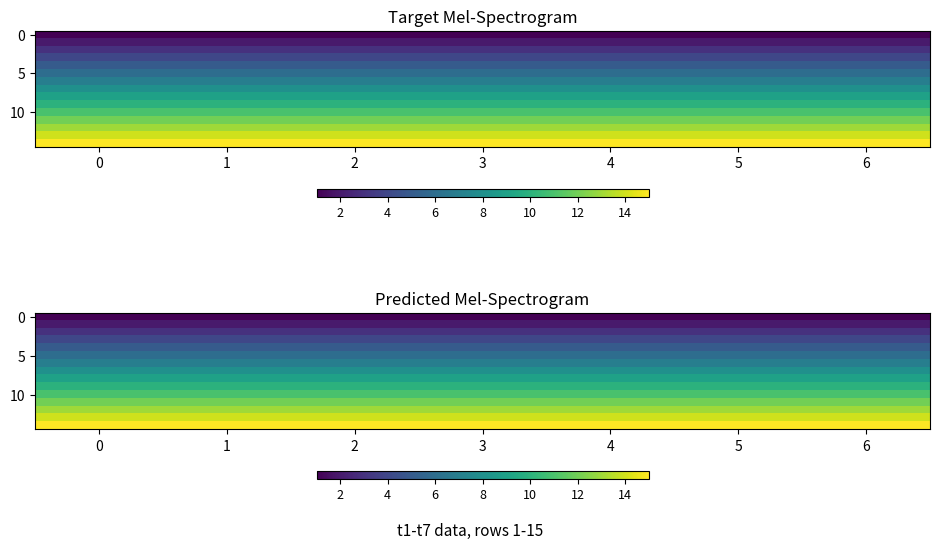

At how many categories does at least one series exceed 11?

7